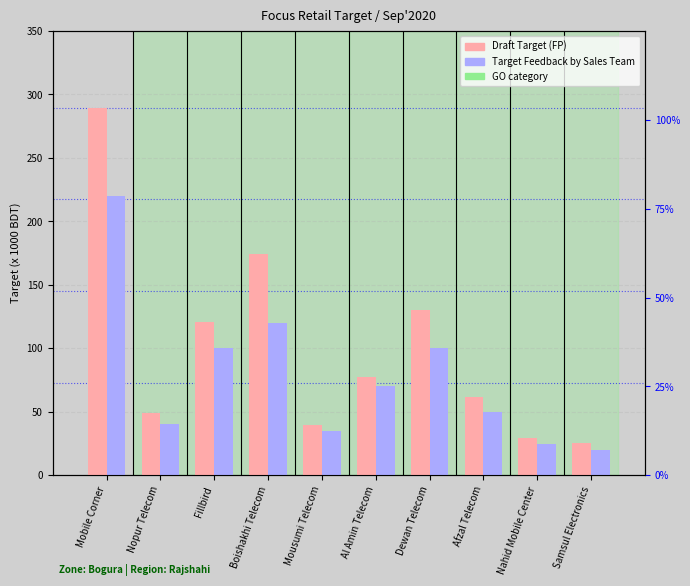

What is the sum of the Draft Target (FP) values at Samsul Electronics and Mobile Corner?

315.3